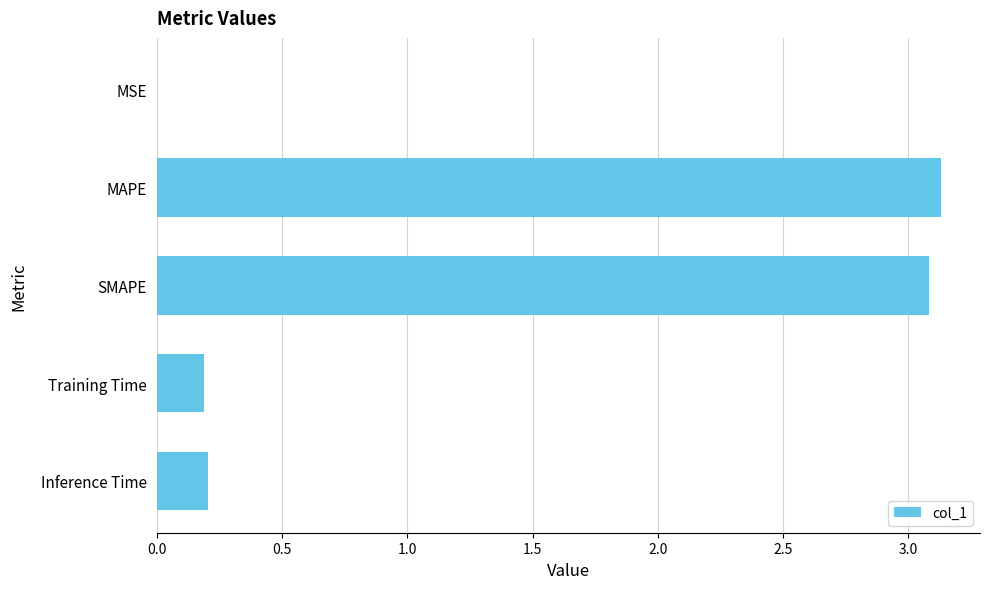

True or false: the data shows 1.0 at SMAPE.

False